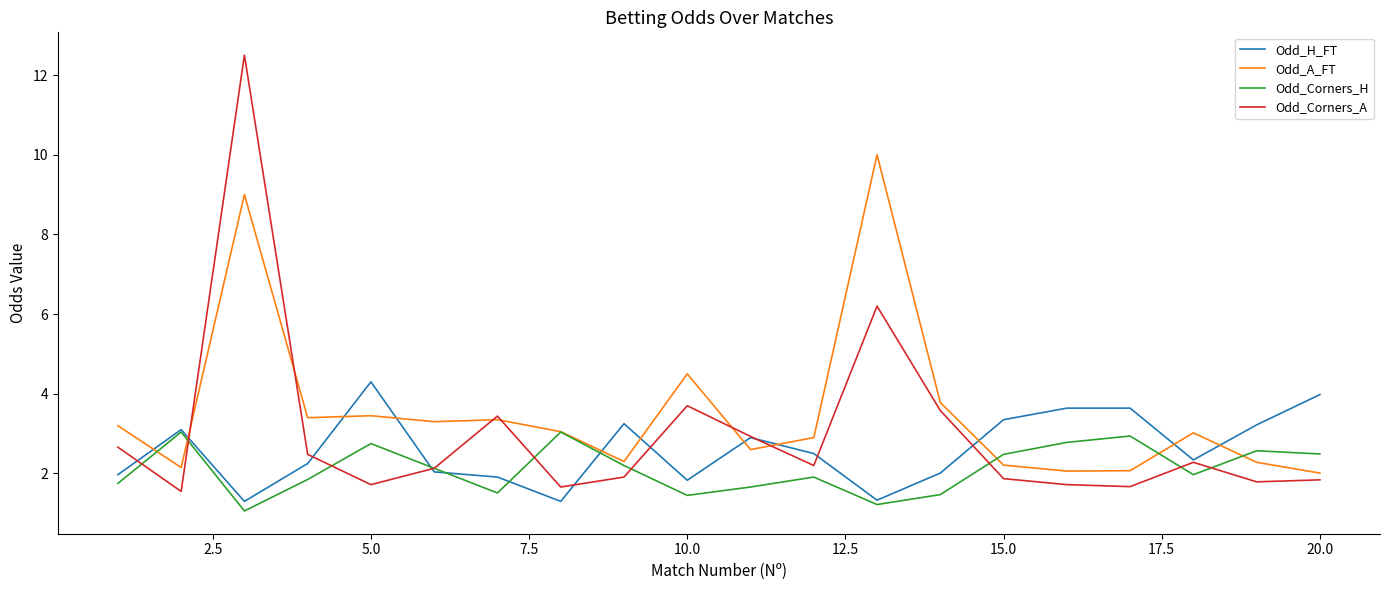

List the series in order of their overall mean, lowest first.

Odd_Corners_H, Odd_H_FT, Odd_Corners_A, Odd_A_FT